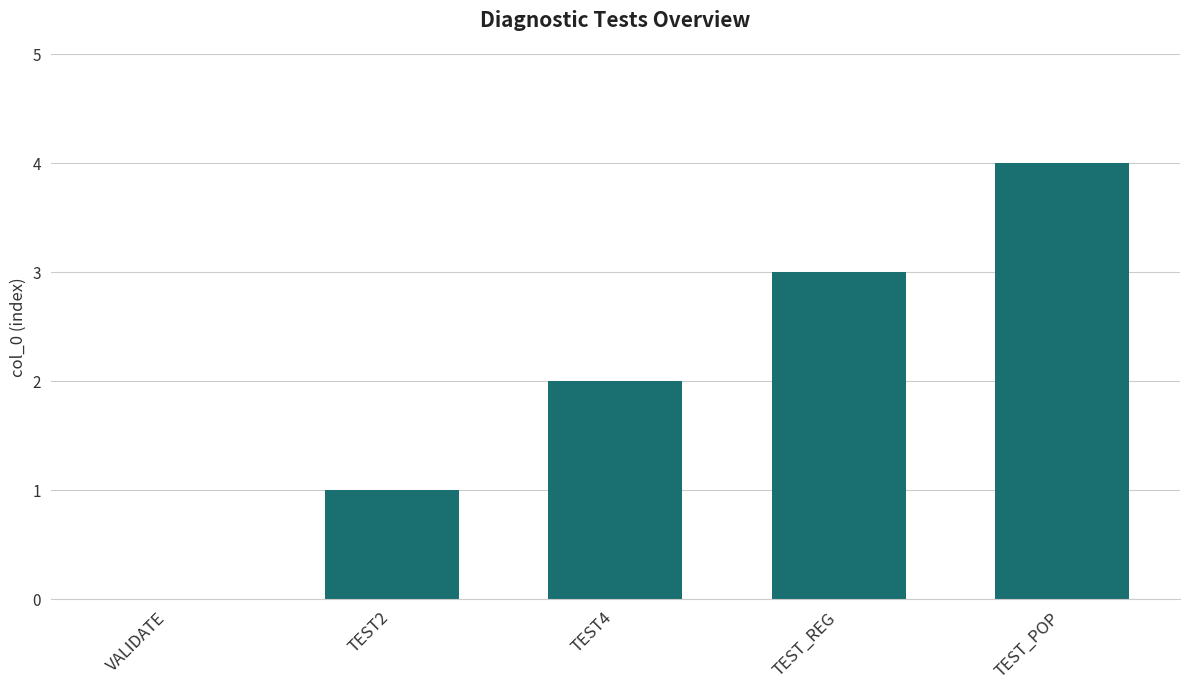

What is the greatest value displayed?

4